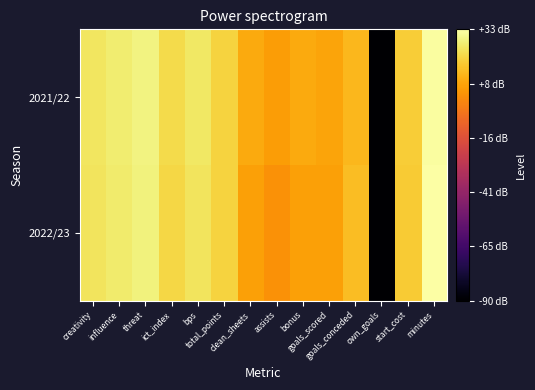

Which label corresponds to the smallest value in the chart?

own_goals